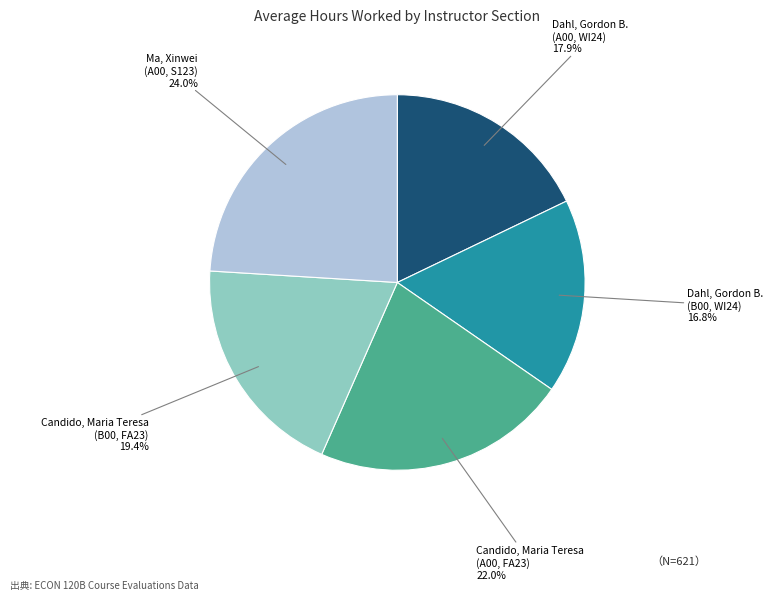

Which has a higher value, Candido, Maria Teresa (B00, FA23) or Candido, Maria Teresa (A00, FA23)?

Candido, Maria Teresa (A00, FA23)